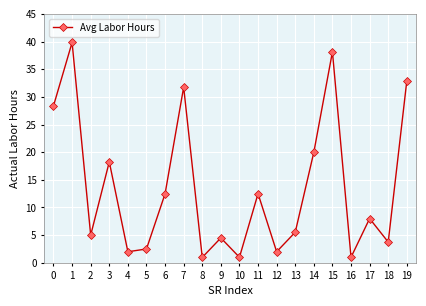

What is the maximum value shown in the chart?

39.8